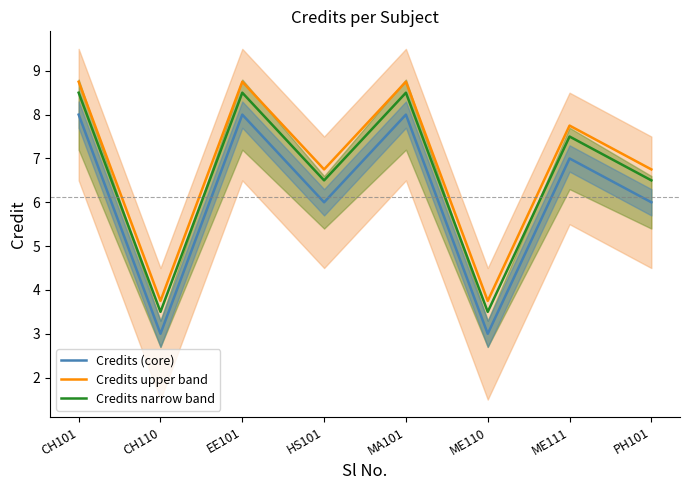

The value of Credits upper band at CH110 is 1.5. True or false?

False